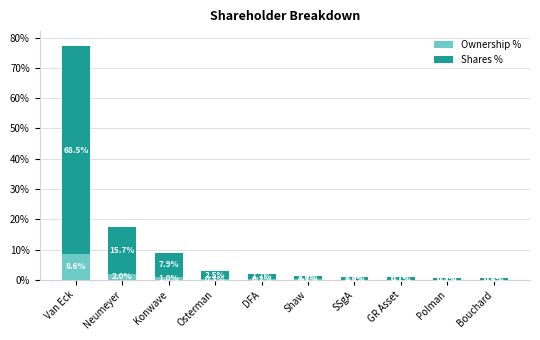

Count the number of data series in this chart.

2